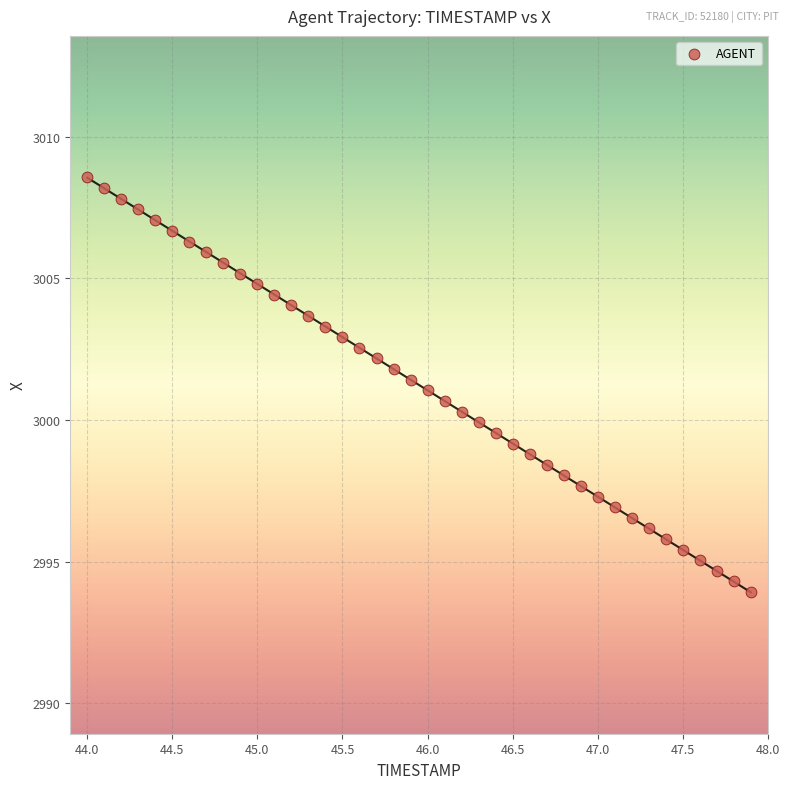

What is the range of Y values (max minus min)?

14.6